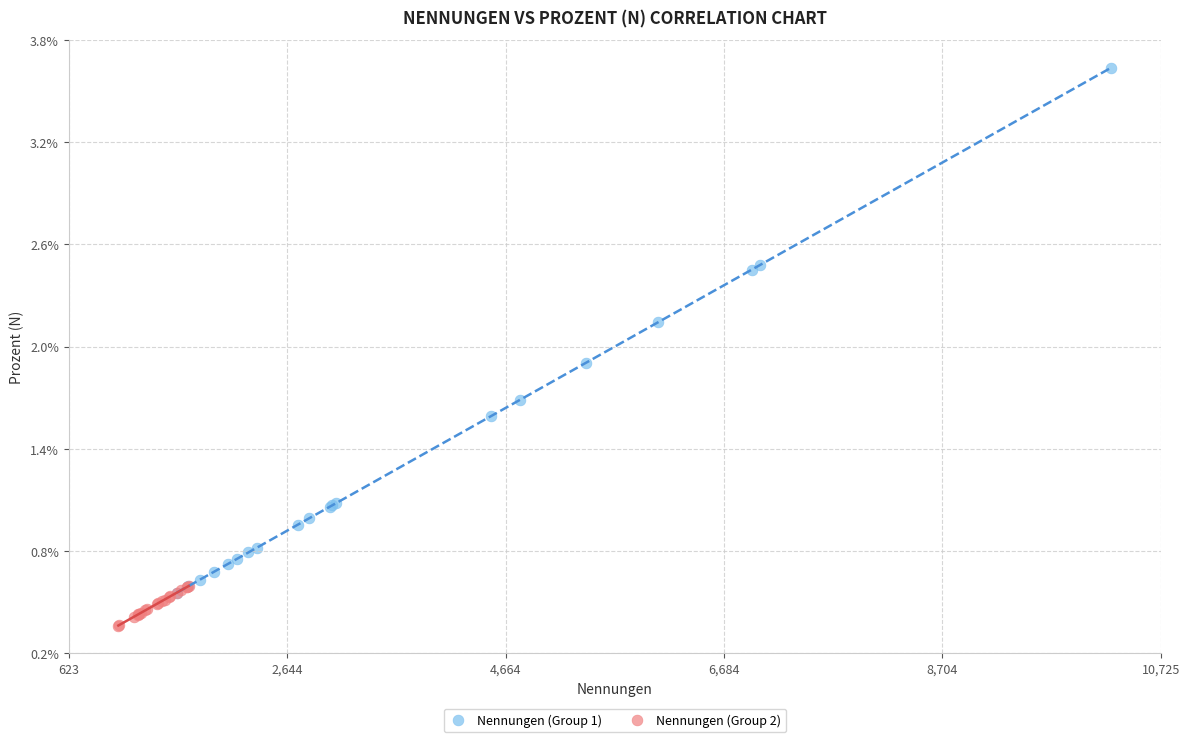

What are all the series names shown in the legend?

Nennungen (Group 1), Nennungen (Group 2)